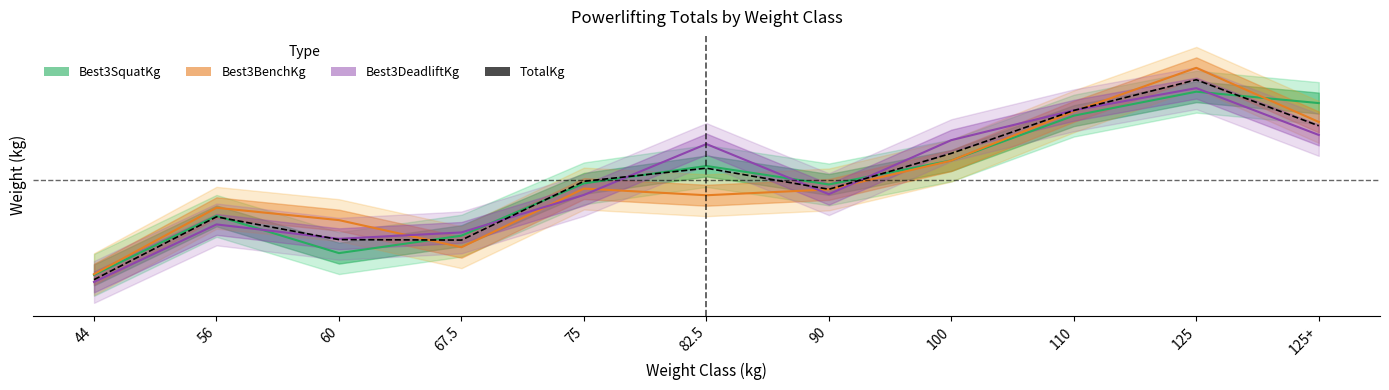

Reading right to left, what are all the values shown in this chart?

Best3SquatKg: 125+=0.1	125=0.1	110=0.1	100=0.0	90=-0.0	82.5=0.0	75=-0.0	67.5=-0.1	60=-0.1	56=-0.0	44=-0.1
Best3BenchKg: 125+=0.1	125=0.1	110=0.1	100=0.0	90=-0.0	82.5=-0.0	75=-0.0	67.5=-0.1	60=-0.0	56=-0.0	44=-0.1
Best3DeadliftKg: 125+=0.1	125=0.1	110=0.1	100=0.0	90=-0.0	82.5=0.0	75=-0.0	67.5=-0.1	60=-0.1	56=-0.1	44=-0.1
TotalKg: 125+=0.1	125=0.1	110=0.1	100=0.0	90=-0.0	82.5=0.0	75=-0.0	67.5=-0.1	60=-0.1	56=-0.0	44=-0.1